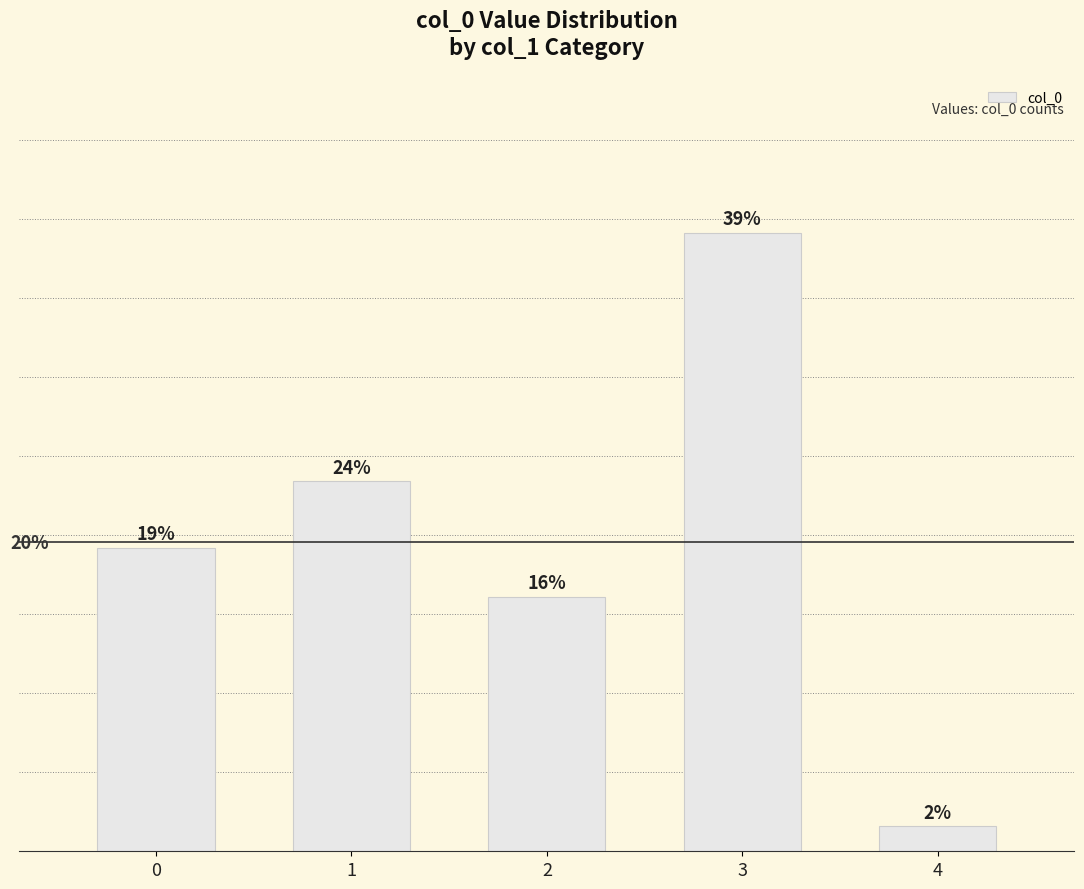

What is the change in value from 3 to 4?

-37.7